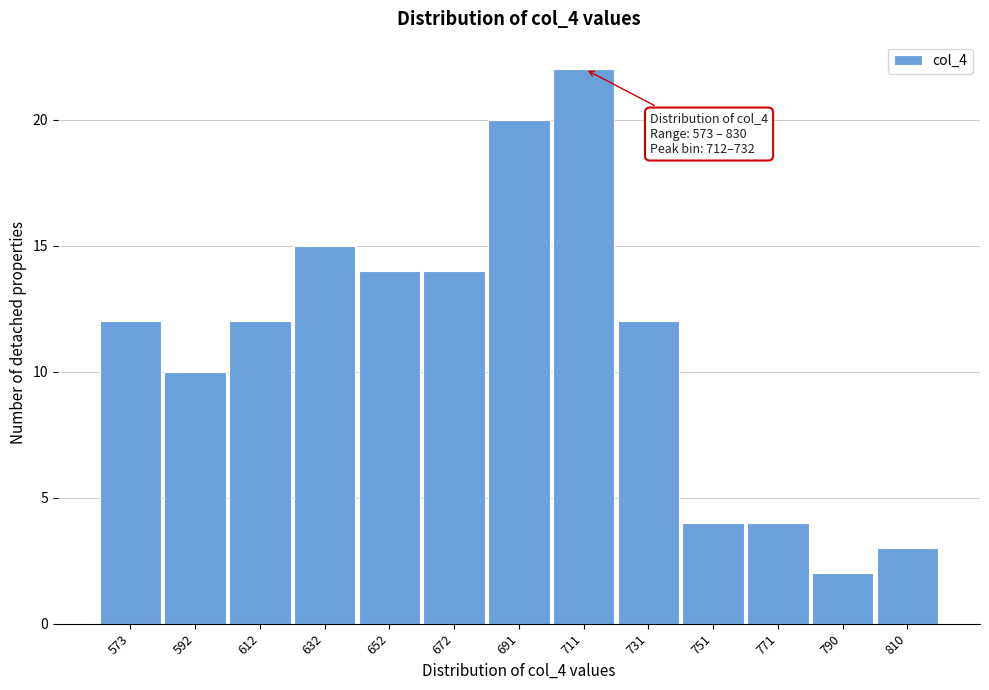

Reading left to right, extract all data points from this chart.

573=12	592=10	612=12	632=15	652=14	672=14	691=20	711=22	731=12	751=4	771=4	790=2	810=3